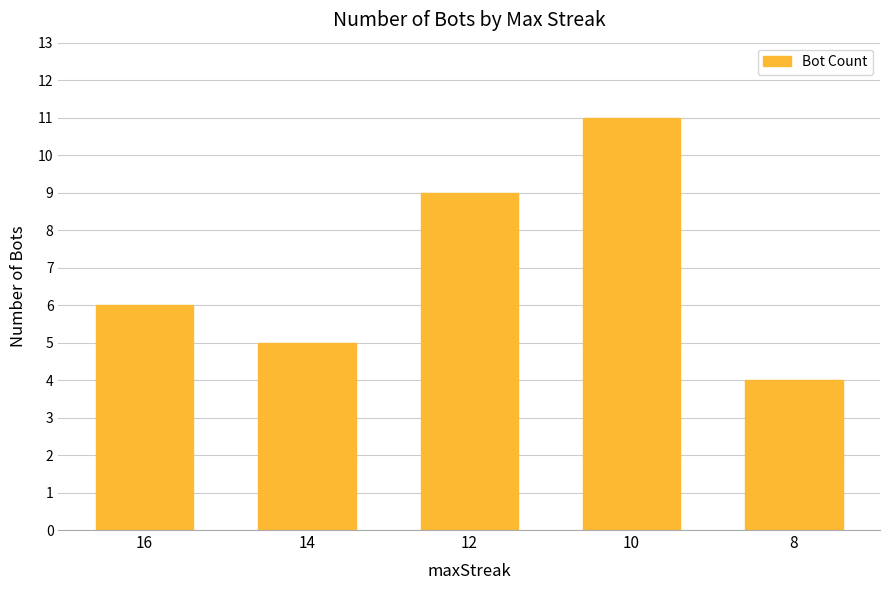

List the labels in order of value, largest first.

10, 12, 16, 14, 8